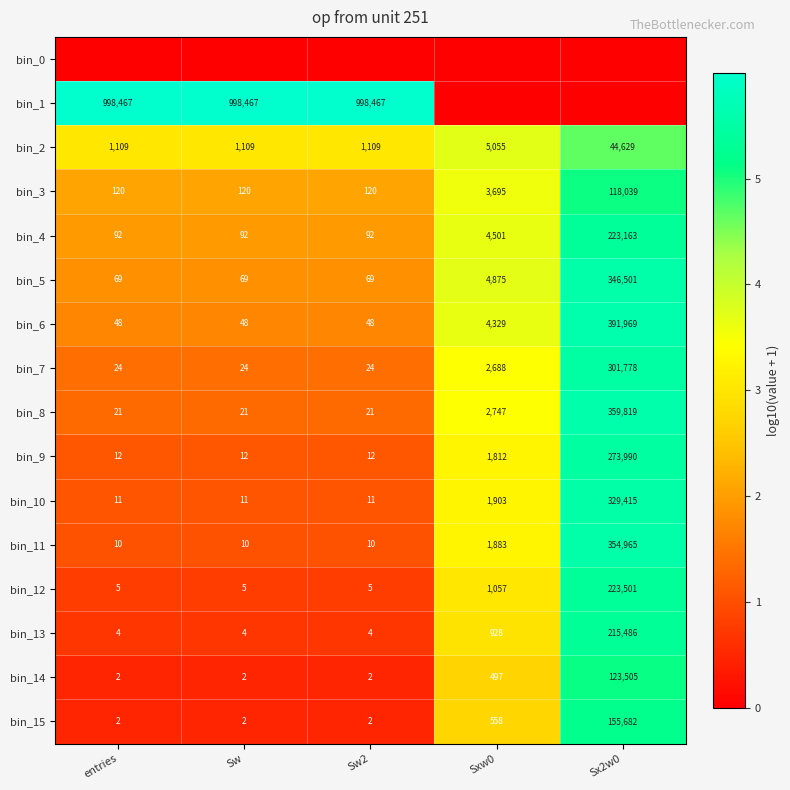

What is the average value of the bin_4 series?

45588